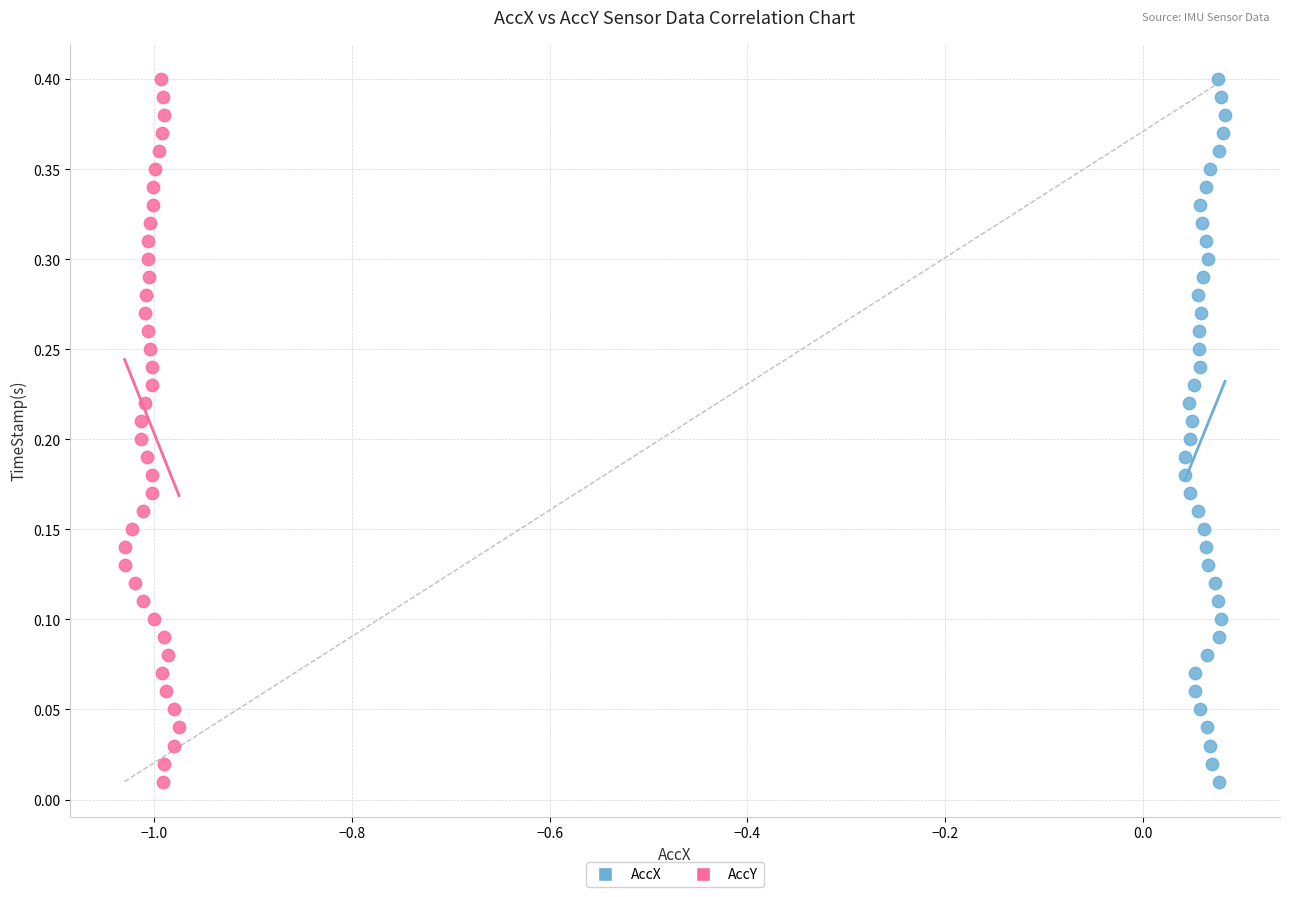

What are all the series names shown in the legend?

AccX, AccY